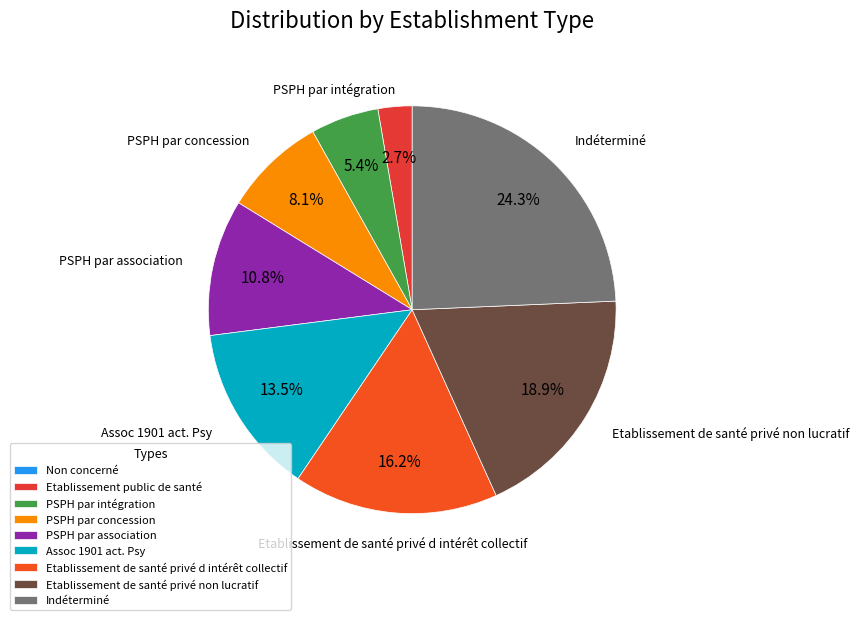

True or false: Assoc 1901 act. Psy accounts for 14% of the total.

True